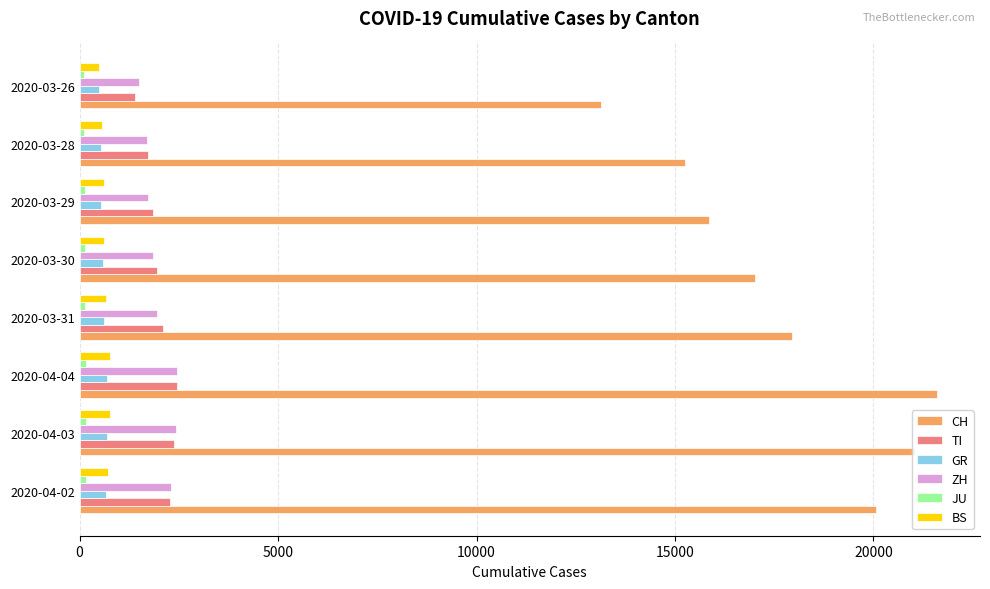

At which label is CH closest to 17371?

2020-03-30